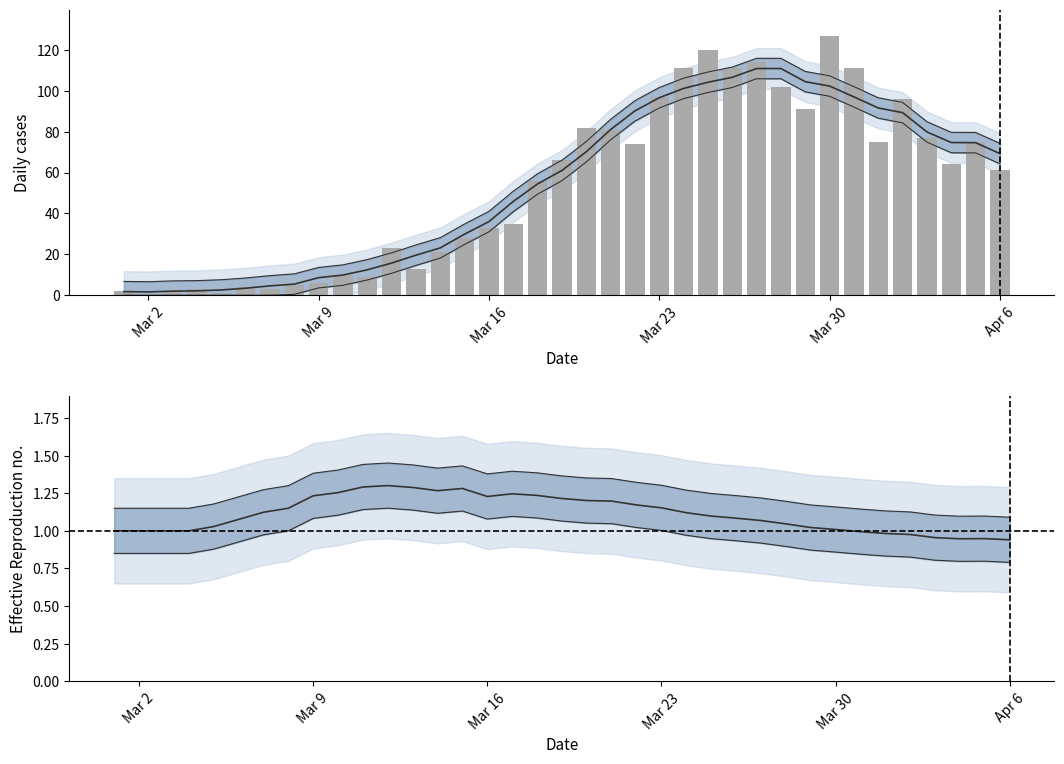

What is the maximum value for 7-day avg?

110.9